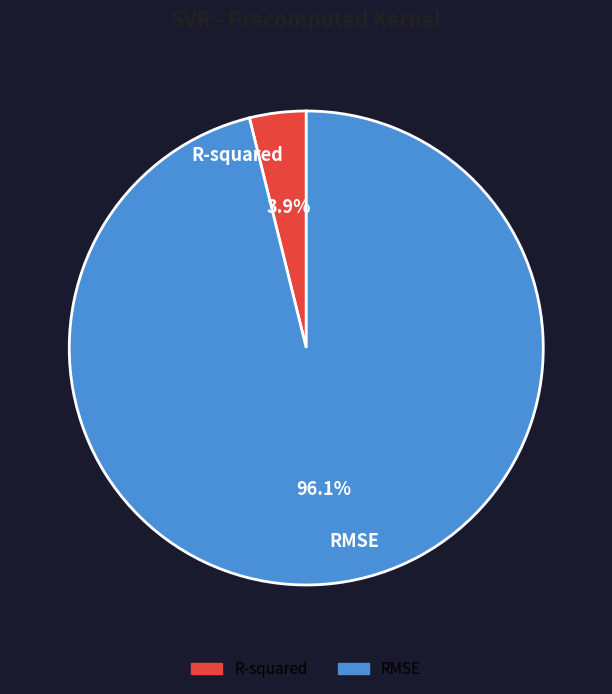

Which category has the biggest portion of the pie?

RMSE